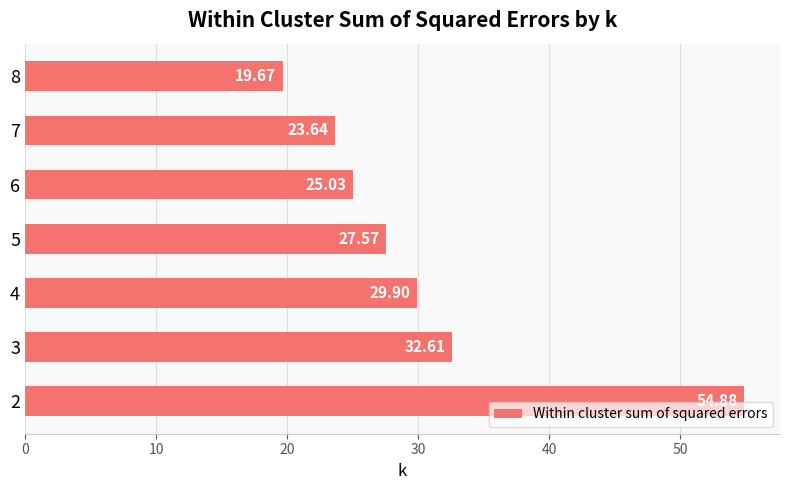

What is the difference between the maximum and minimum values?

35.2